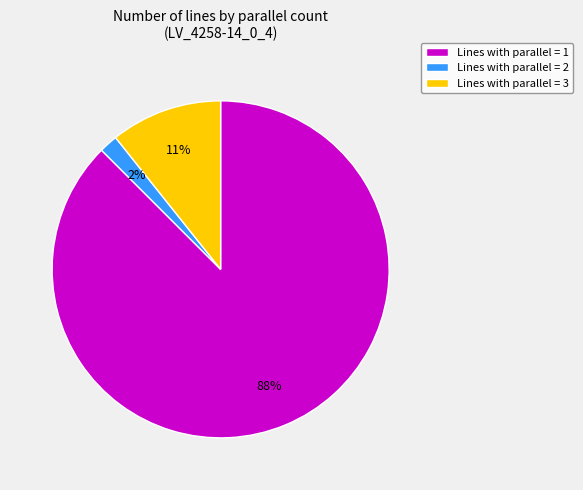

The Lines with parallel = 1 slice represents 88% of the pie. True or false?

True